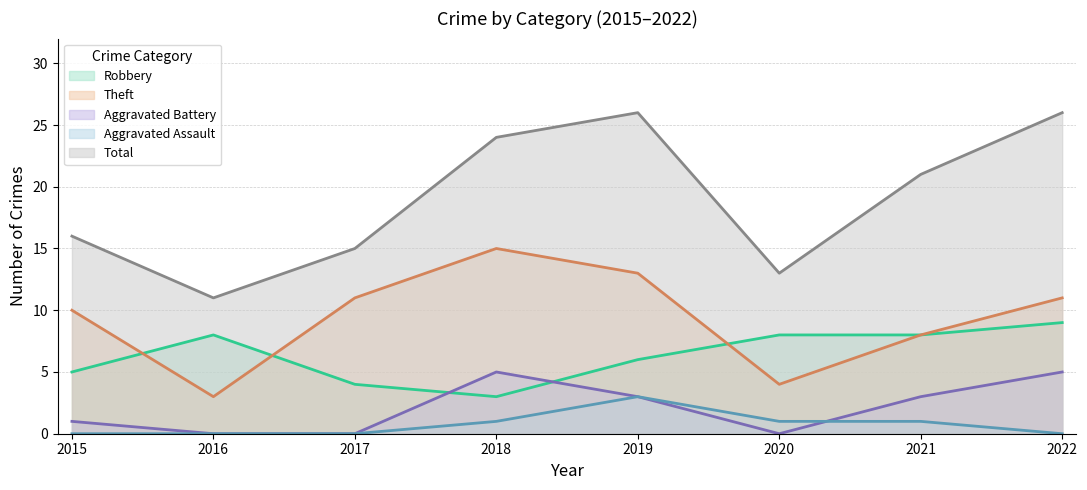

What are all the series names shown in the legend?

Robbery, Theft, Aggravated Battery, Aggravated Assault, Total